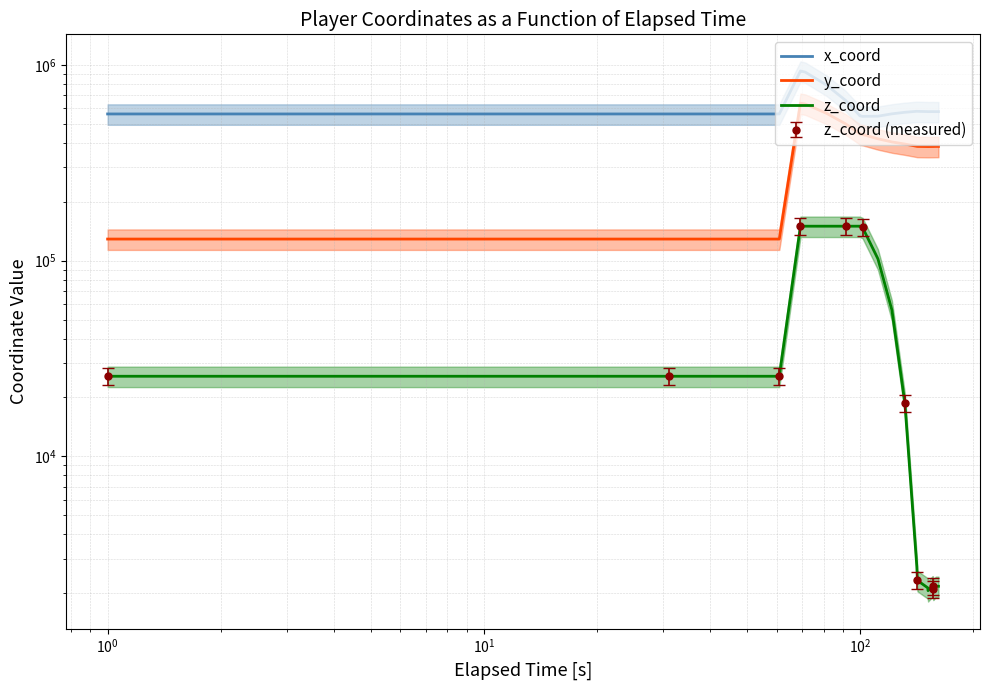

Rank the series by their average value, from highest to lowest.

x_coord, y_coord, z_coord